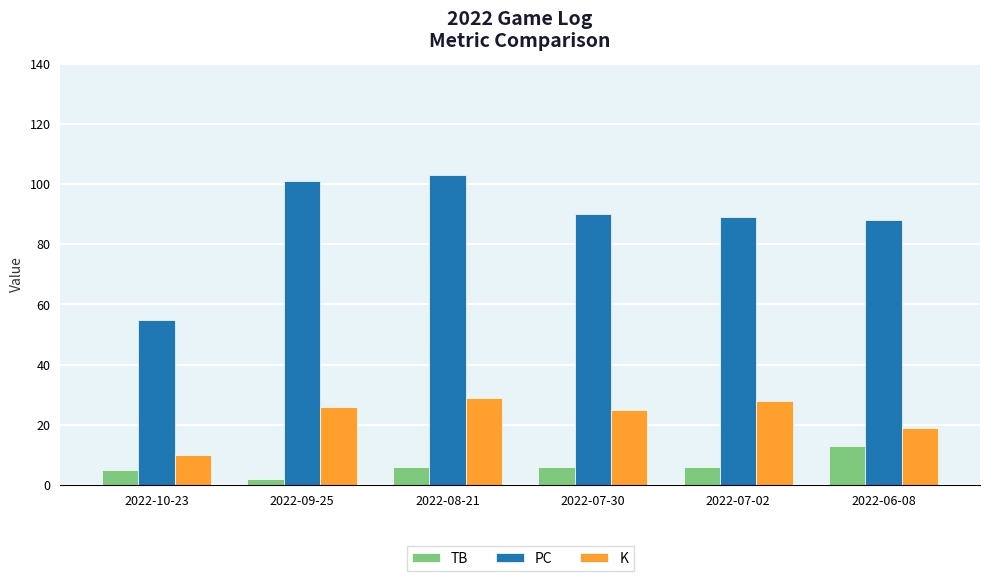

How many distinct data groups are displayed?

3